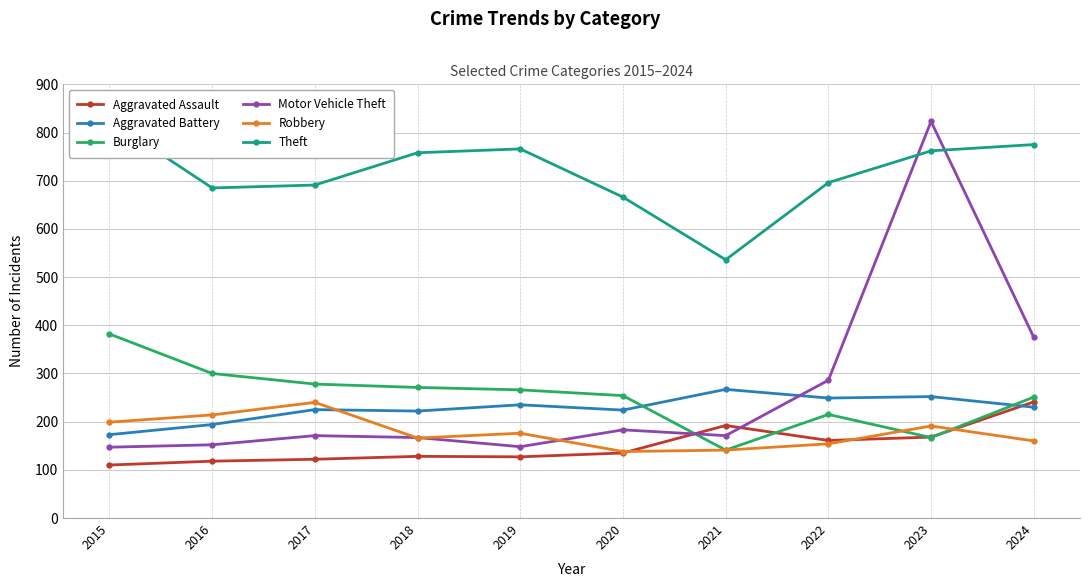

At which category does Robbery reach its first local peak?

2017